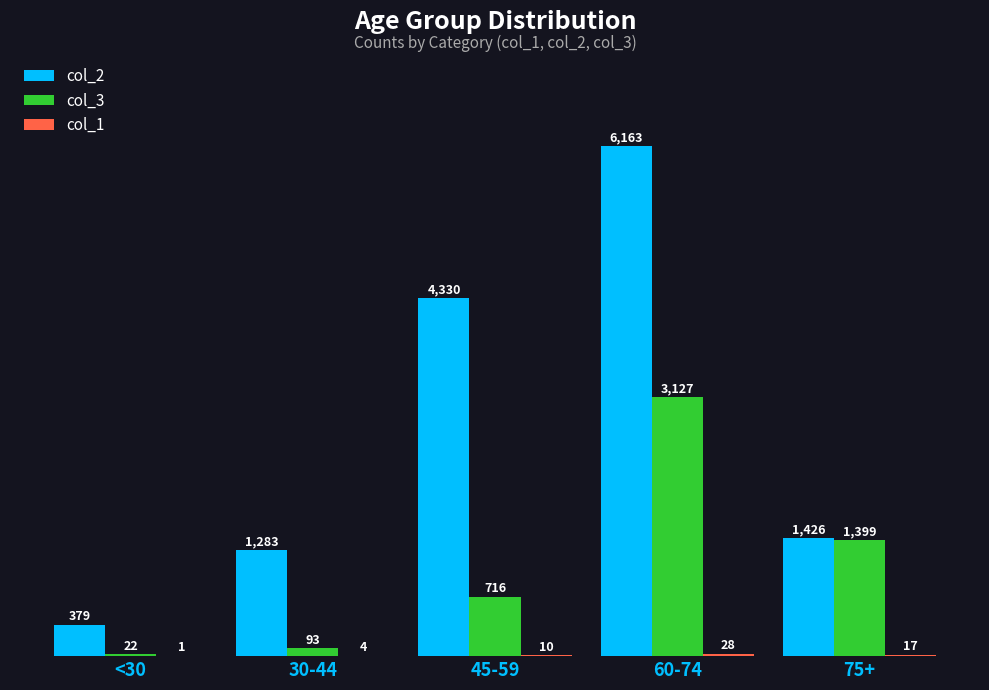

The col_2 series shows 4330 at 45-59. True or false?

True